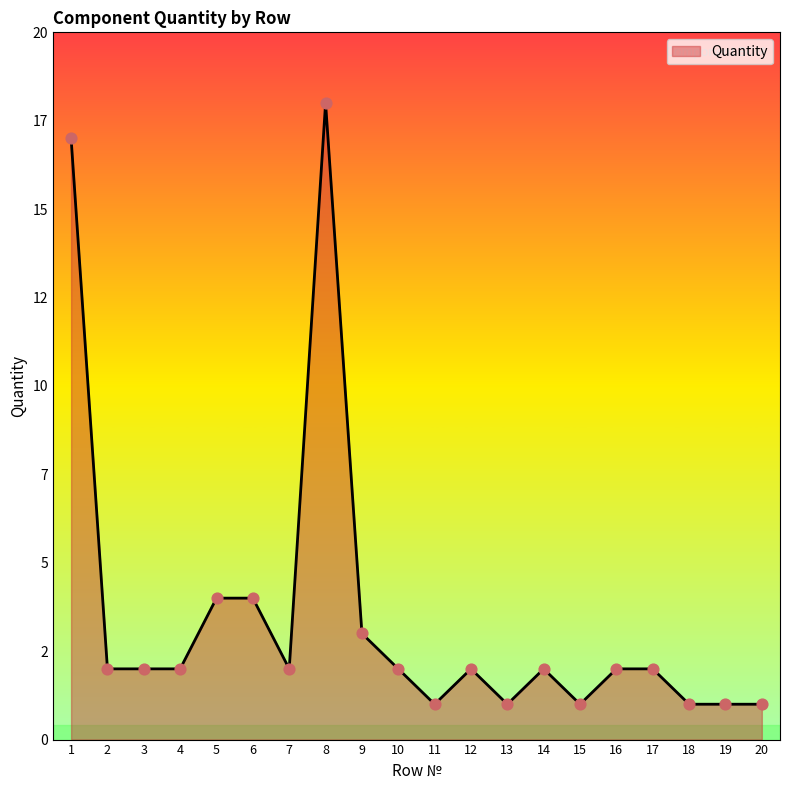

What is the change in value from 1 to 16?

-15